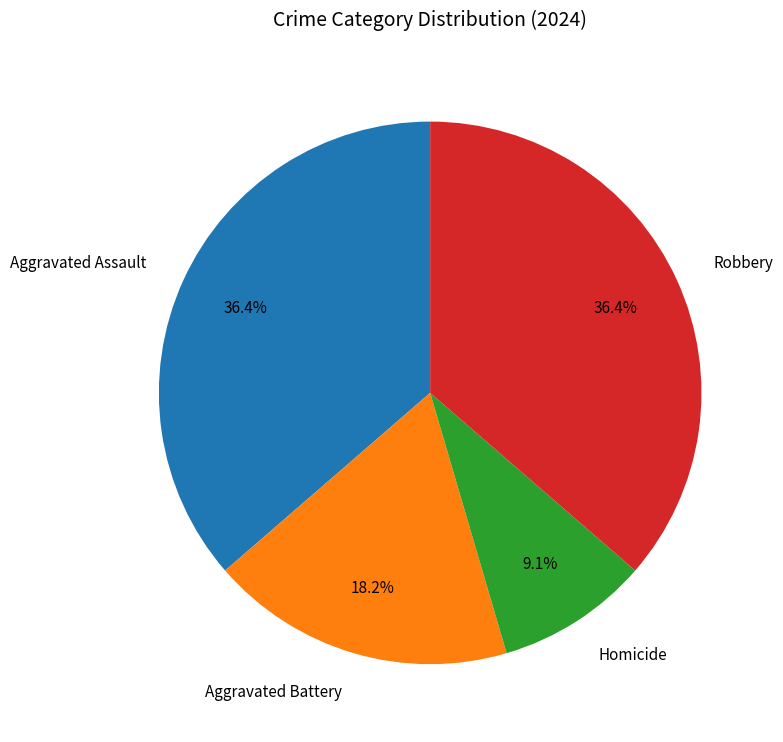

Which category has the smallest portion of the pie?

Homicide